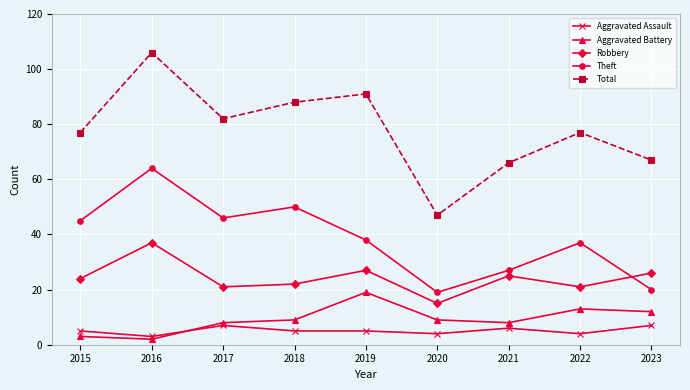

What is the difference between the Total values at 2015 and 2016?

29